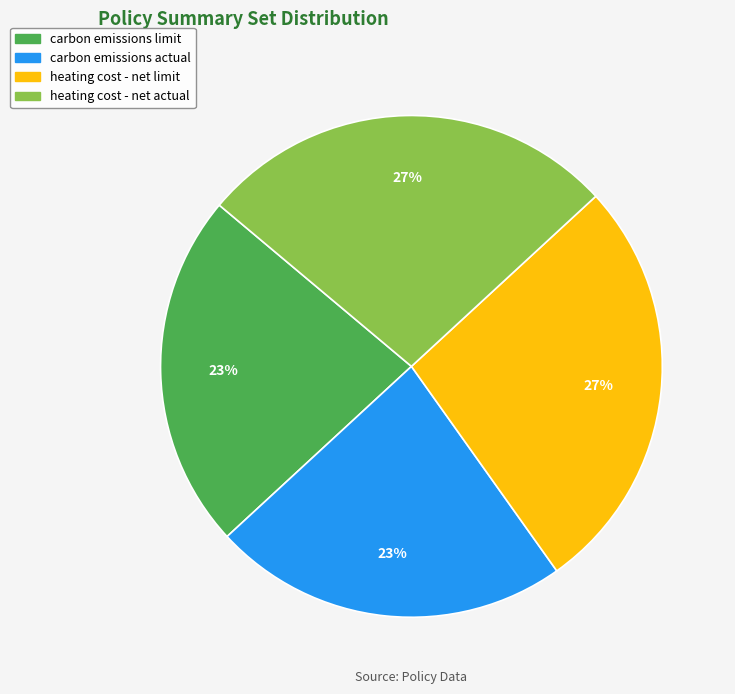

Between carbon emissions actual and heating cost - net limit, which is larger?

heating cost - net limit